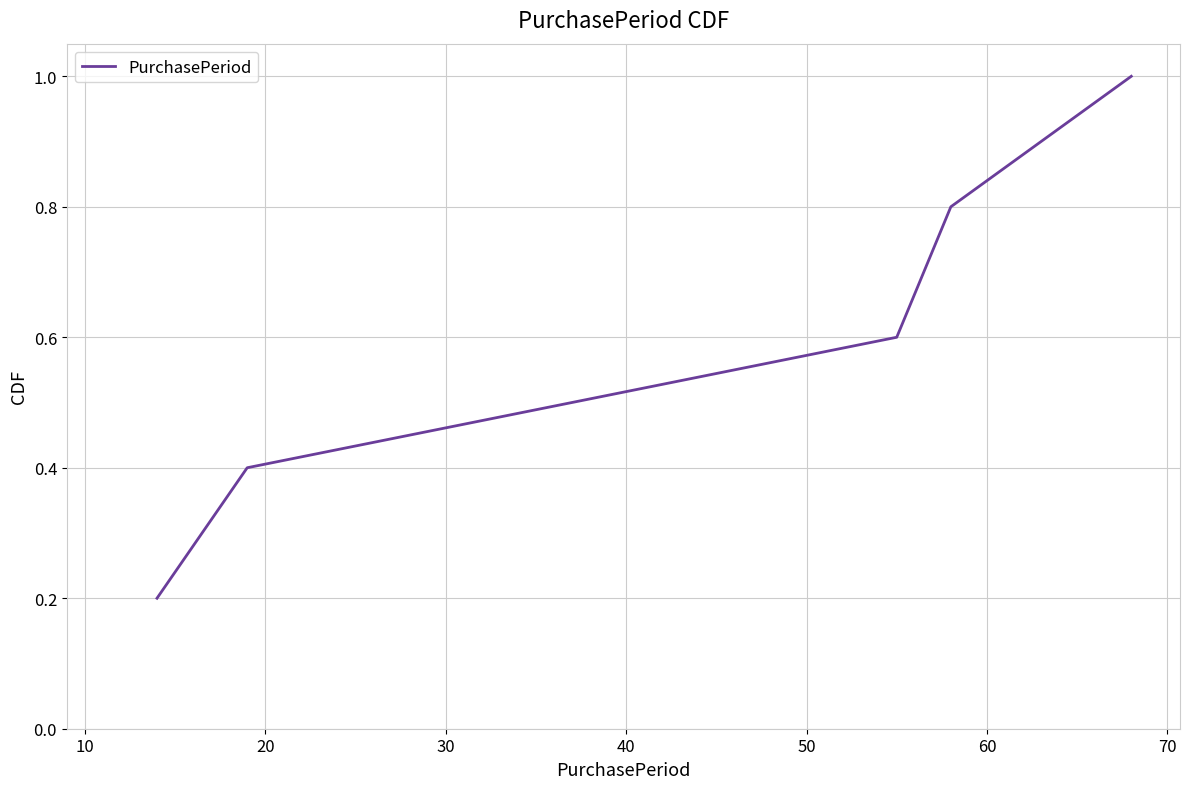

What is the maximum value shown in the chart?

1.0